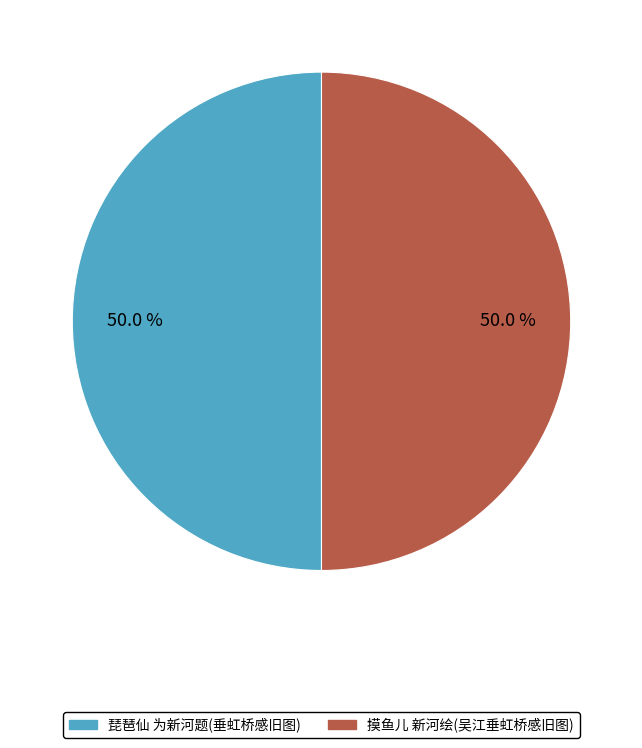

Approximately how many times larger is the value at 摸鱼儿 新河绘(吴江垂虹桥感旧图) compared to 琵琶仙 为新河题(垂虹桥感旧图)?

1.0